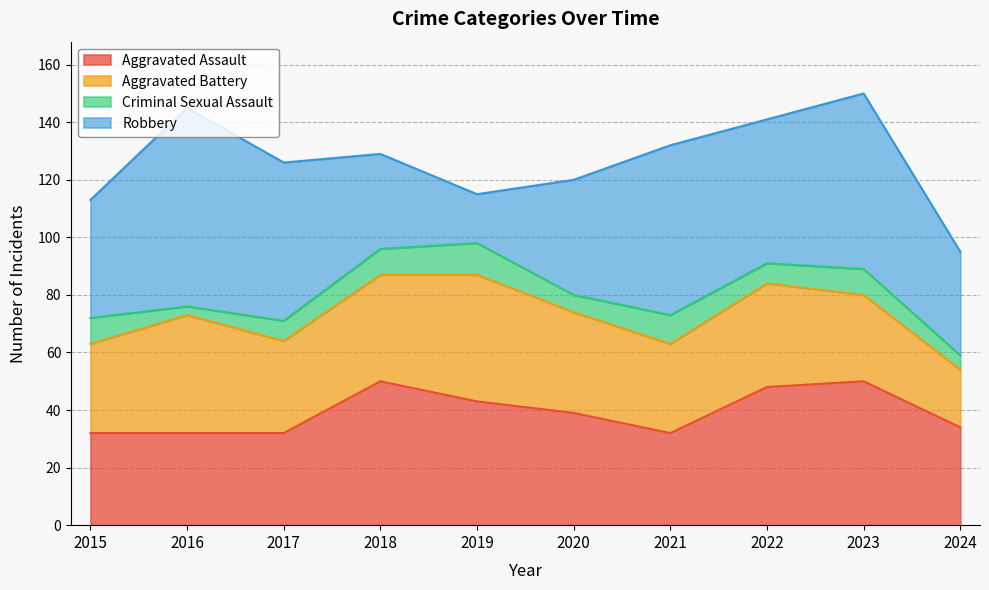

At which category does Aggravated Assault reach its first local valley?

2021